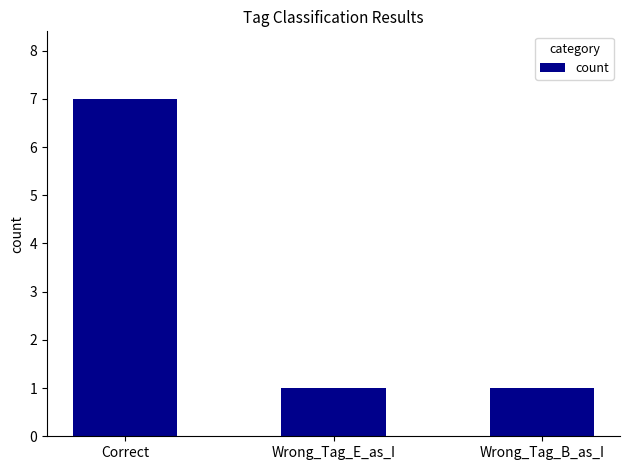

What is the change in value from Correct to Wrong_Tag_B_as_I?

-6